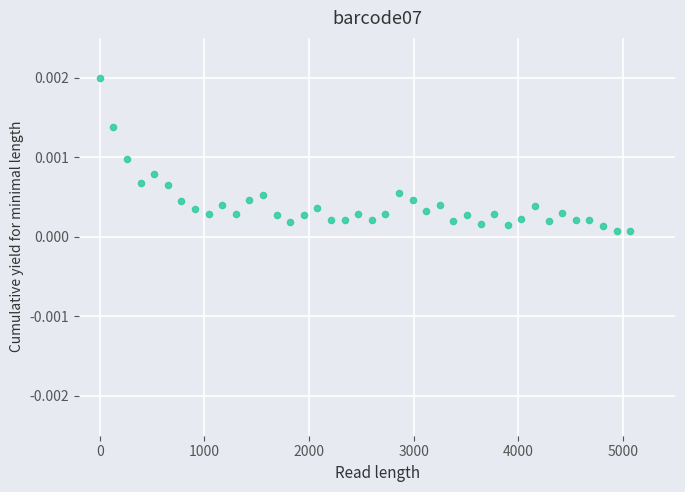

What is the range of X values (max minus min)?

5070.0